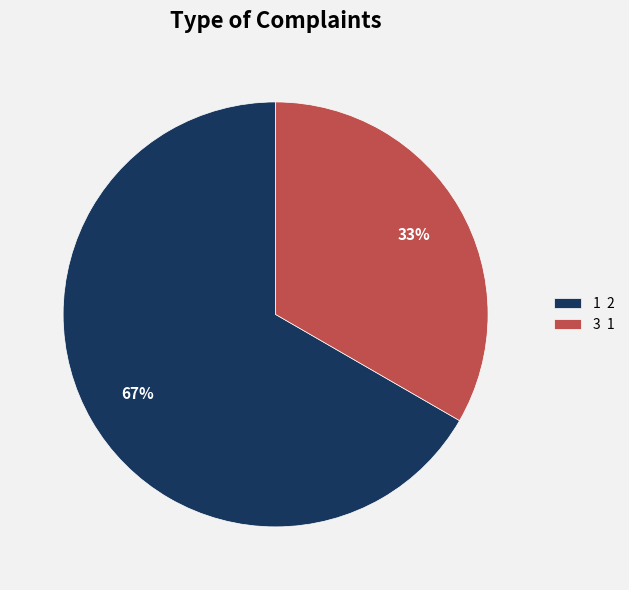

Does 1 represent more than half of the total?

Yes